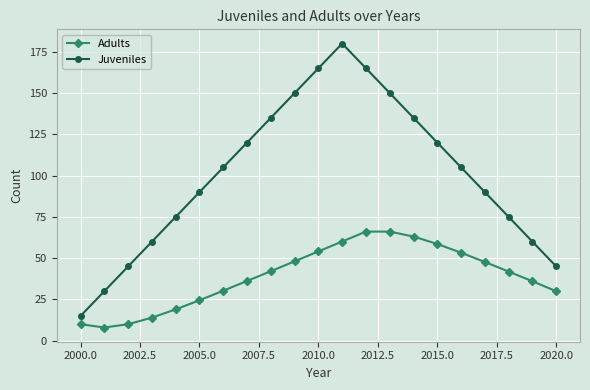

How many interior local peaks does the Juveniles series have?

1